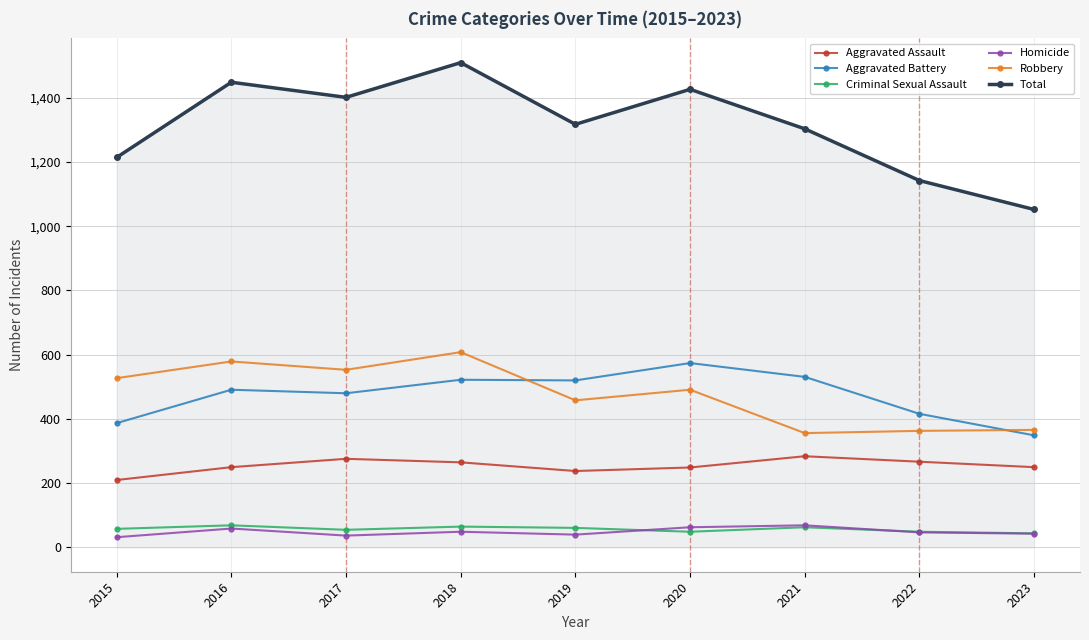

What are all the series names shown in the legend?

Aggravated Assault, Aggravated Battery, Criminal Sexual Assault, Homicide, Robbery, Total